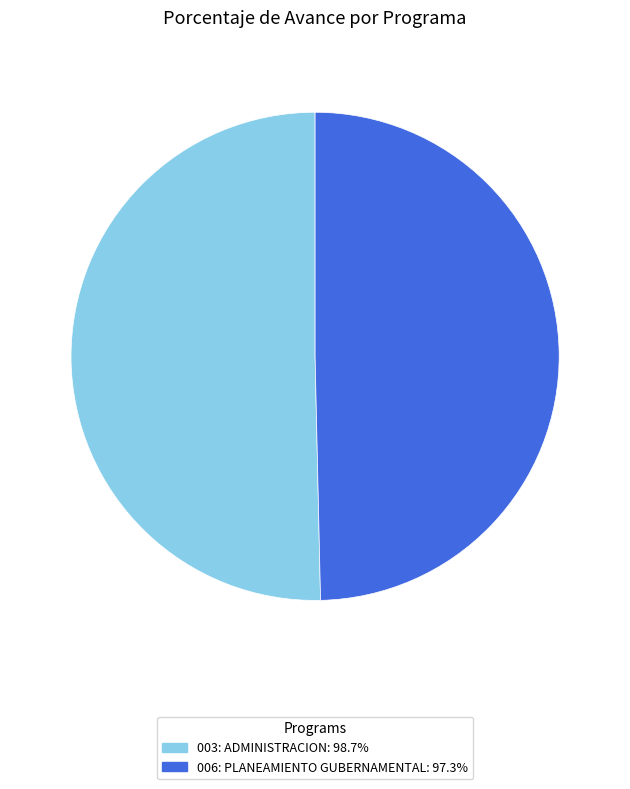

What is the largest slice in the pie chart?

003: ADMINISTRACION